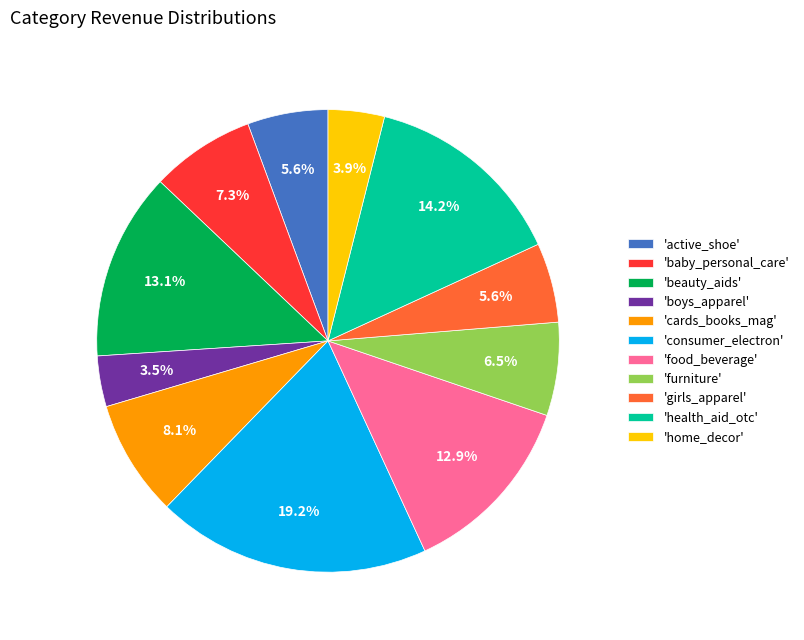

What percentage do 'health_aid_otc' and 'furniture' together represent?

20.7%